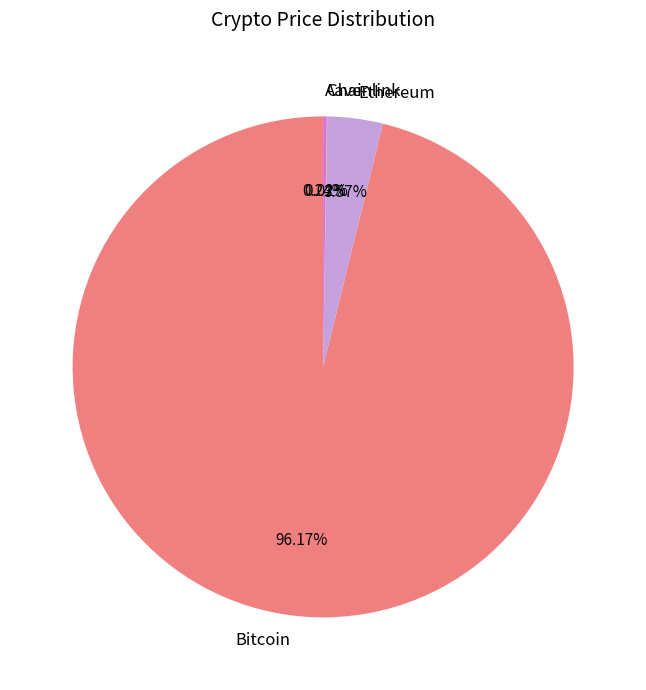

What is the largest slice in the pie chart?

Bitcoin